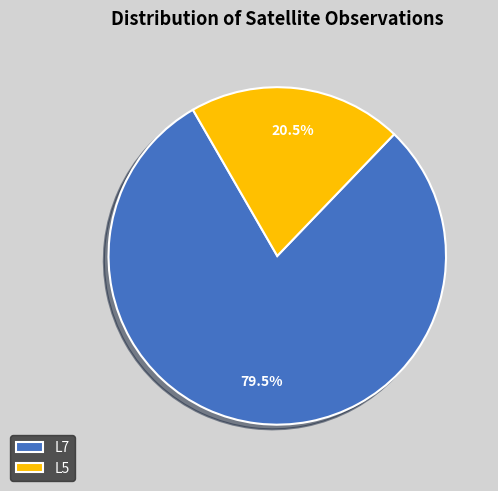

To the nearest percent, what is the average slice percentage?

50%